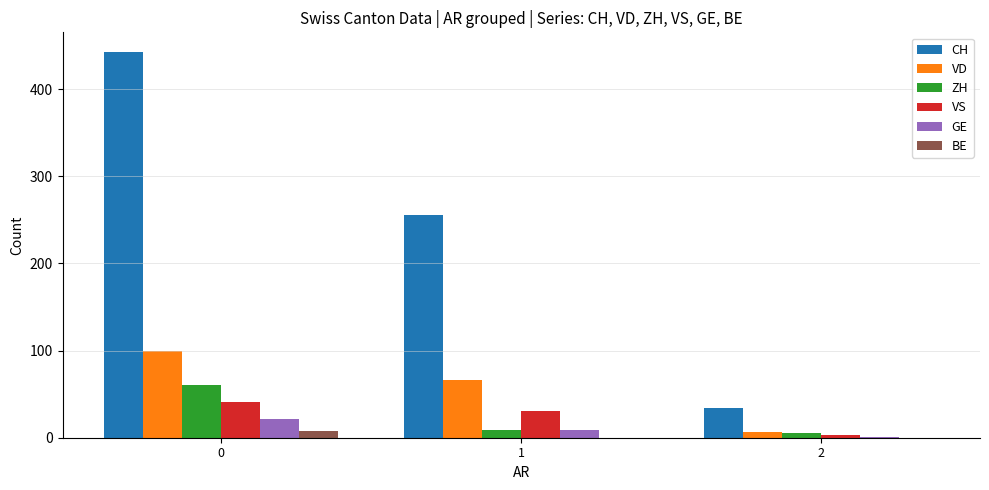

What are all the series names shown in the legend?

CH, VD, ZH, VS, GE, BE